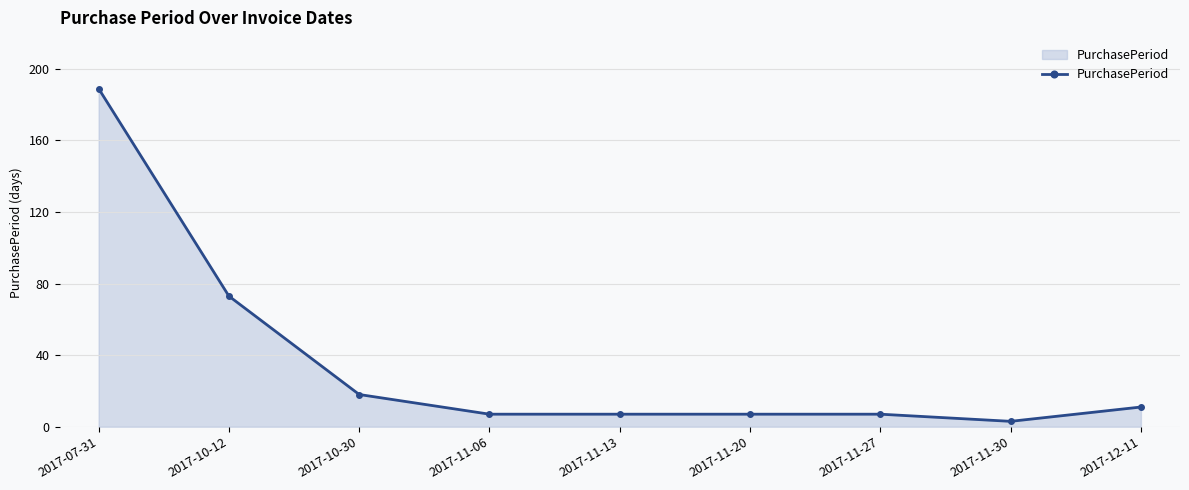

What is the sum of the values at 2017-11-13 and 2017-10-30?

25